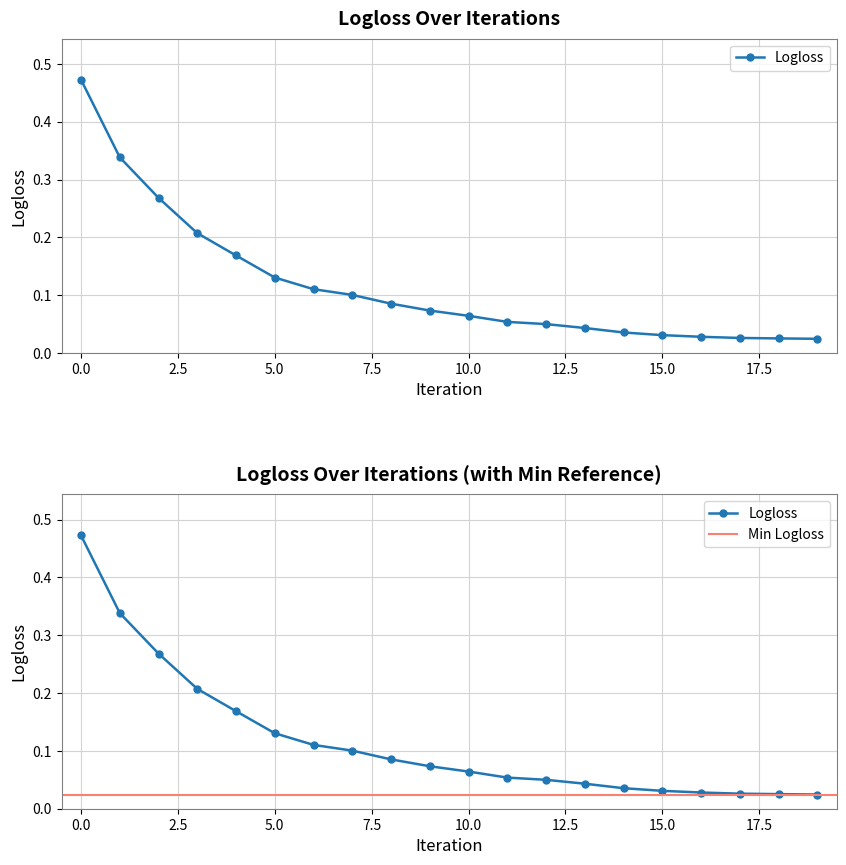

What is the difference between the maximum and minimum values?

0.4